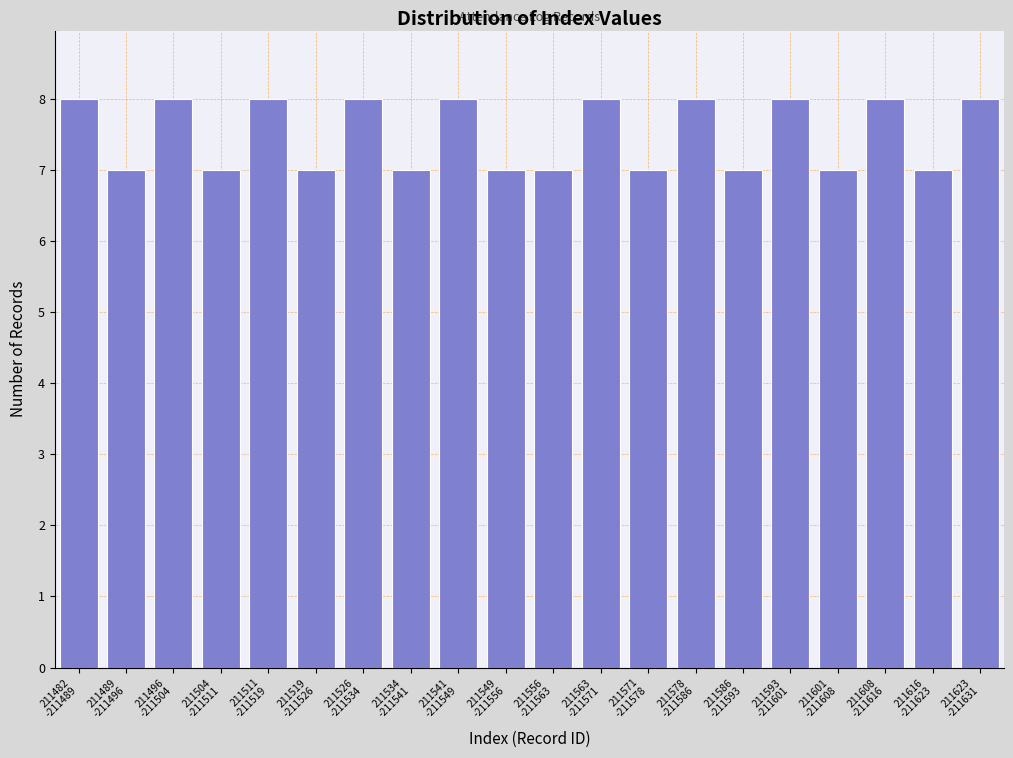

Reading right to left, list all the values displayed in this chart.

8	7	8	7	8	7	8	7	8	7	7	8	7	8	7	8	7	8	7	8